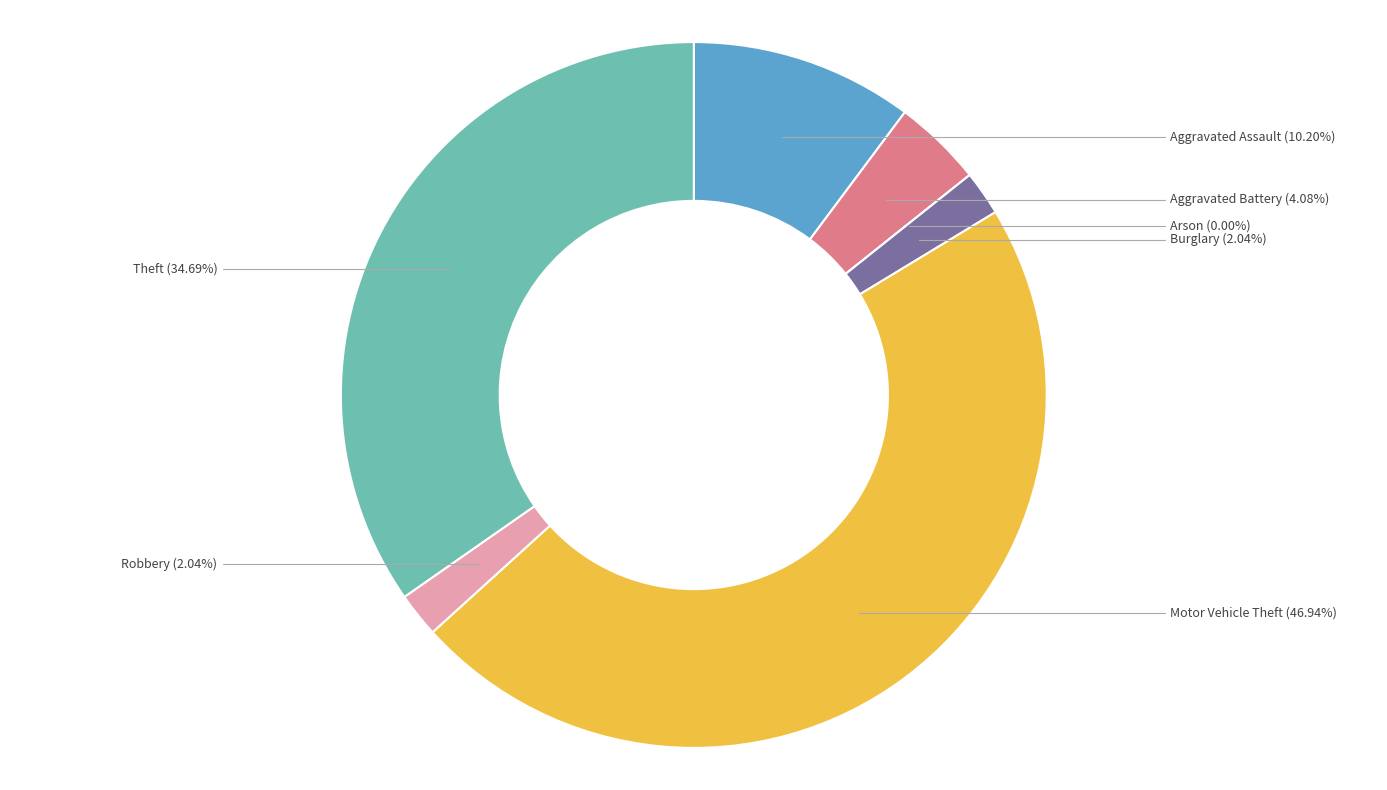

Does Theft account for over 50% of the chart?

No